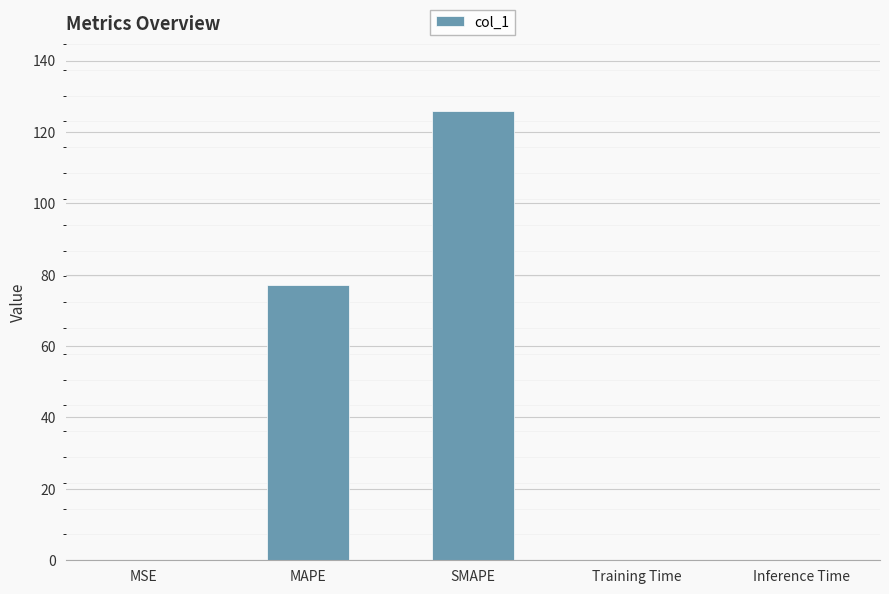

Between MSE and SMAPE, which is larger?

SMAPE